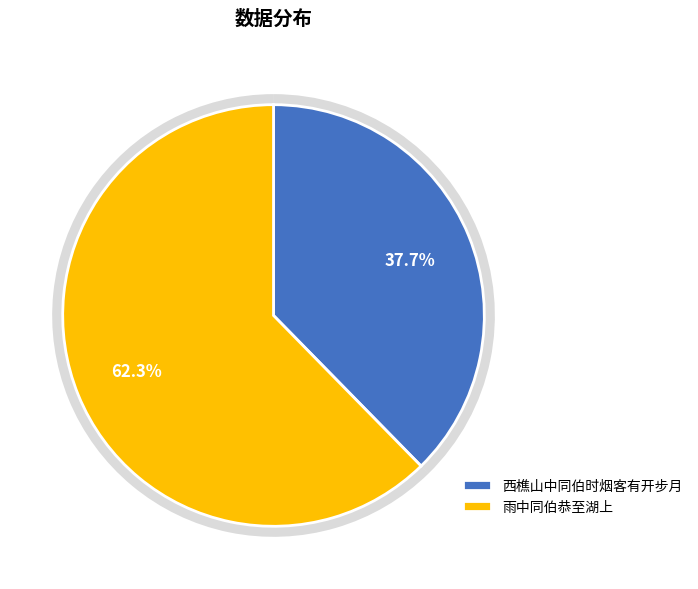

Which has a higher value, 西樵山中同伯时烟客有开步月 or 雨中同伯恭至湖上?

雨中同伯恭至湖上